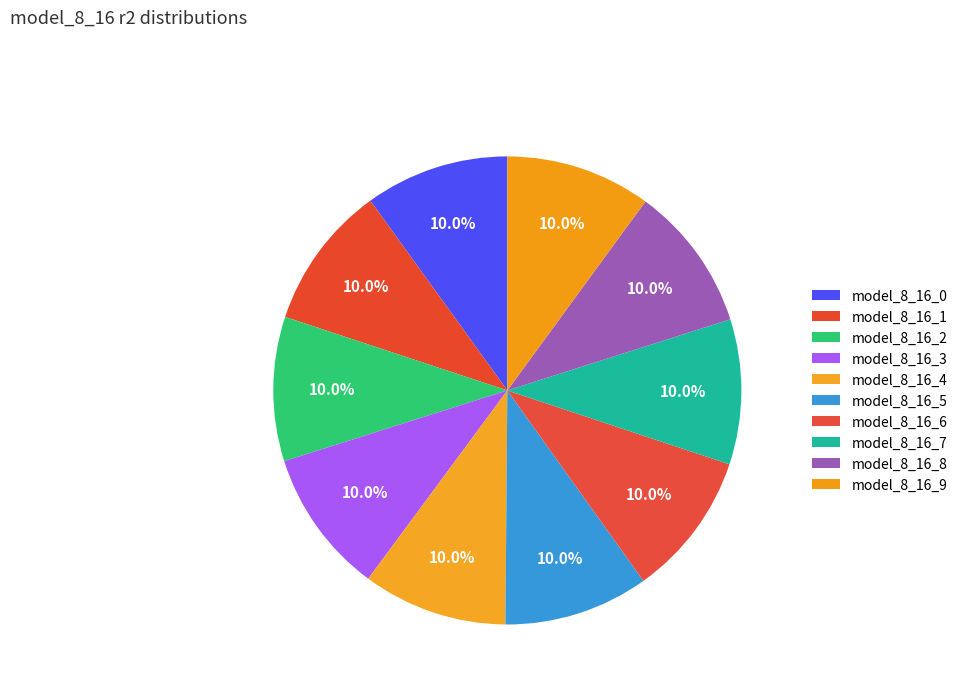

Which category has the biggest portion of the pie?

model_8_16_9